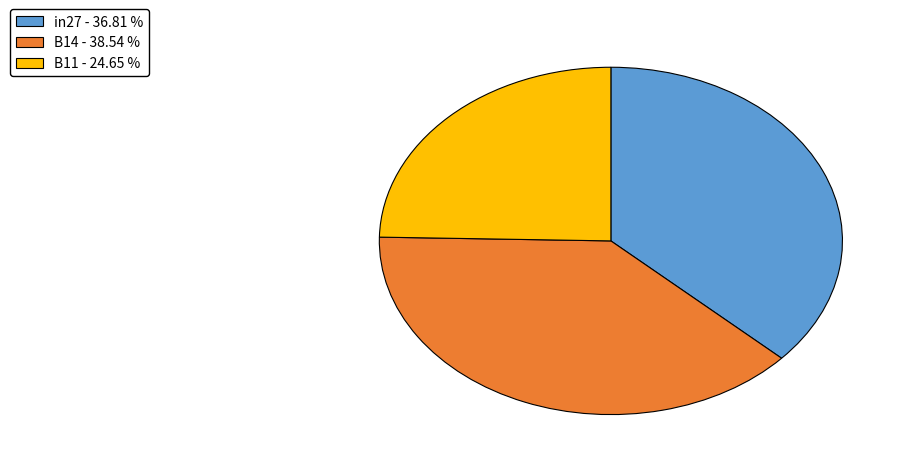

Is the sum of in27 - 36.81 % and B14 - 38.54 % greater than half?

Yes